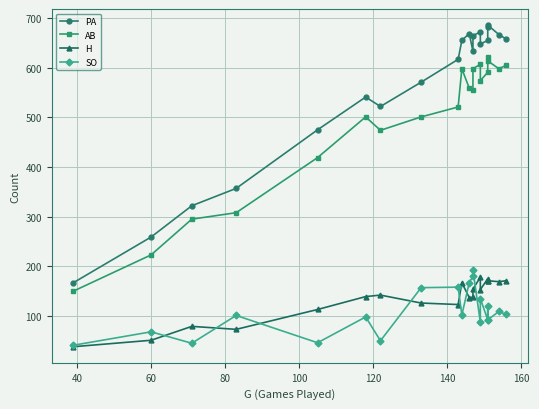

Is it true that PA equals 918 at 18?

False